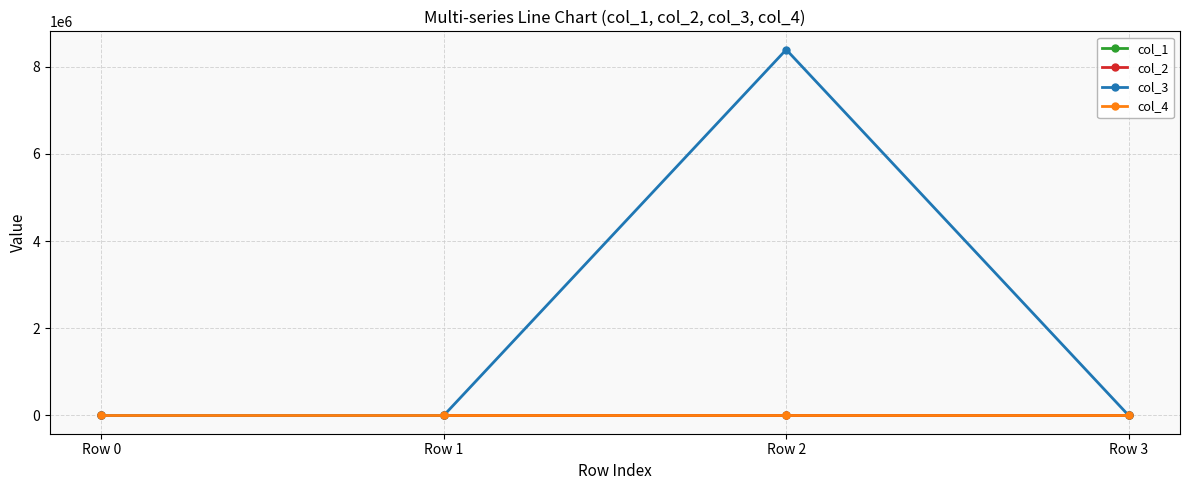

What is the highest value of the col_3 series?

8388736.0